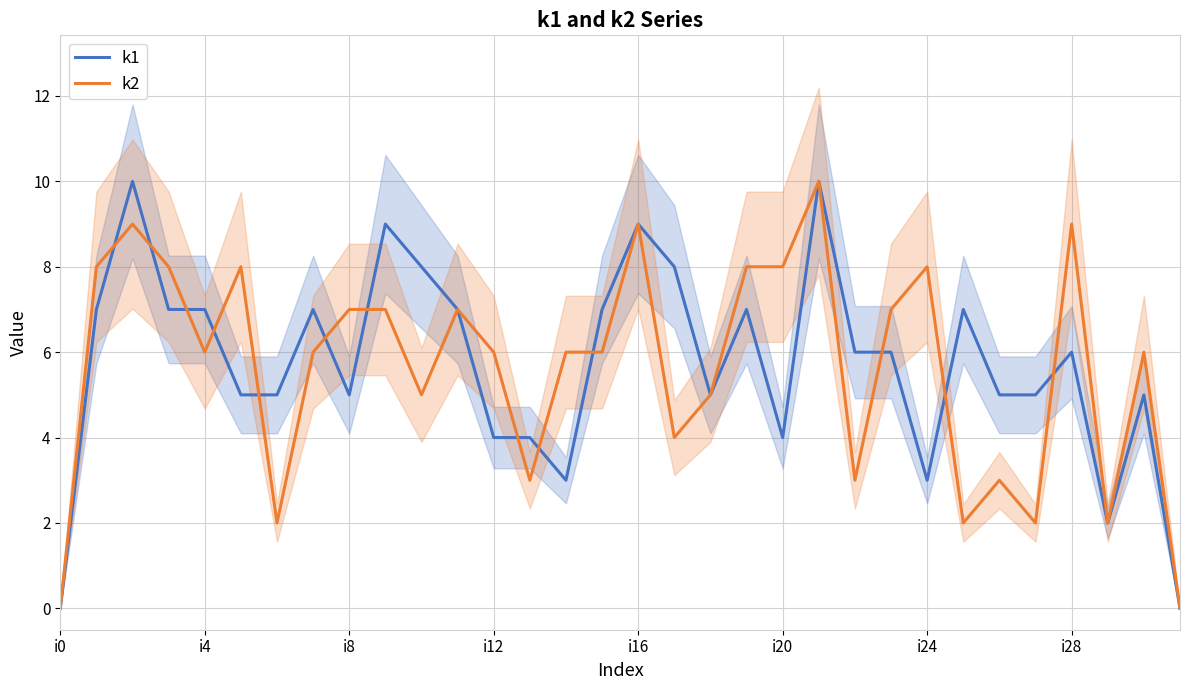

Reading left to right, list all the values displayed in this chart.

k1: 0	7	10	7	7	5	5	7	5	9	8	7	4	4	3	7	9	8	5	7	4	10	6	6	3	7	5	5	6	2	5	0
k2: 0	8	9	8	6	8	2	6	7	7	5	7	6	3	6	6	9	4	5	8	8	10	3	7	8	2	3	2	9	2	6	0